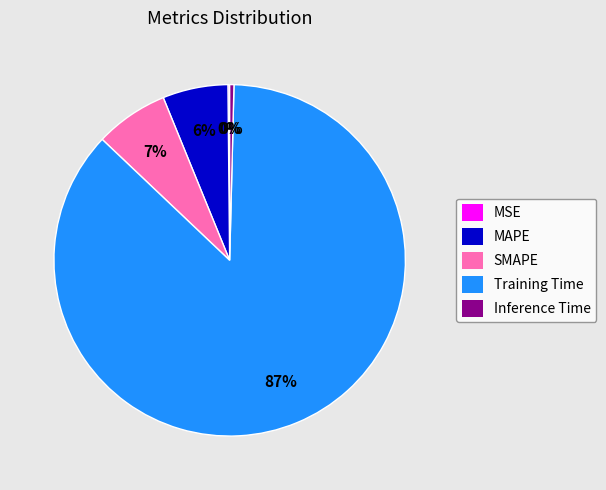

Between Training Time and Inference Time, which is larger?

Training Time